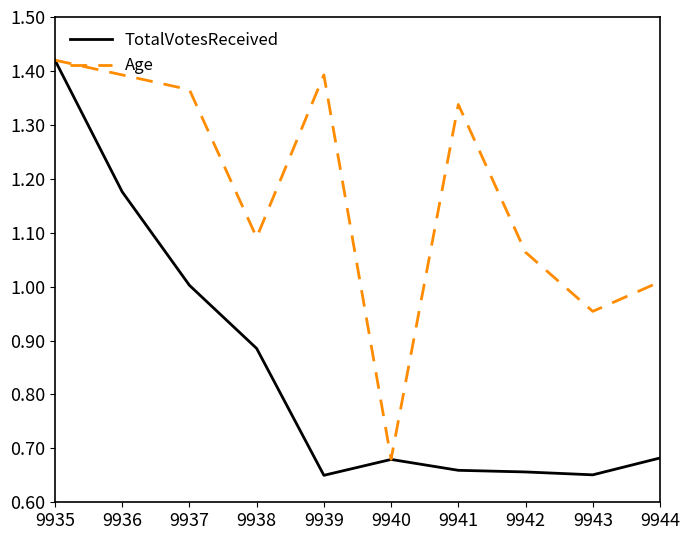

Which series changed the most between 9939 and 9940?

Age